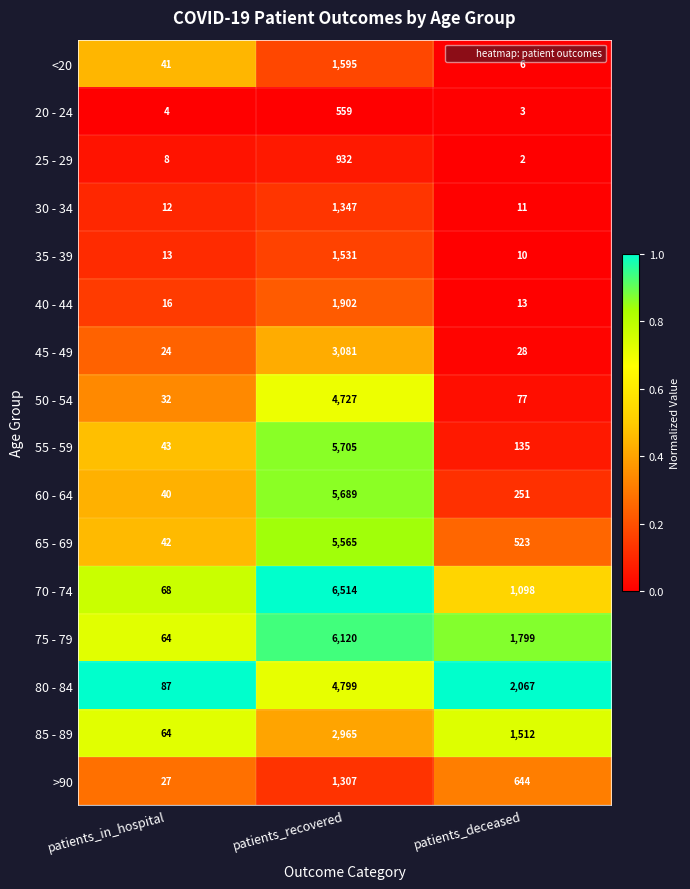

Where does the 70 - 74 series first go above 1098?

patients_recovered